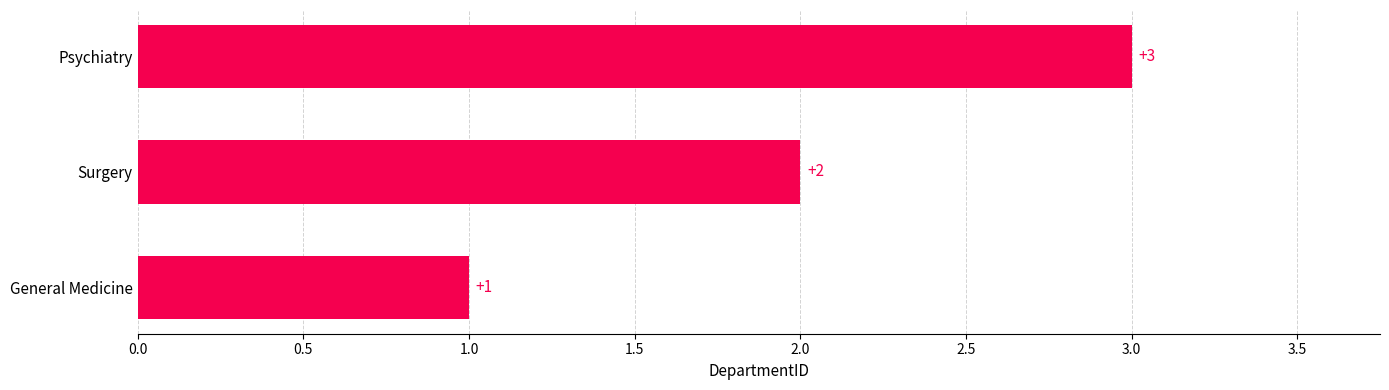

True or false: the data shows 1 at General Medicine.

True